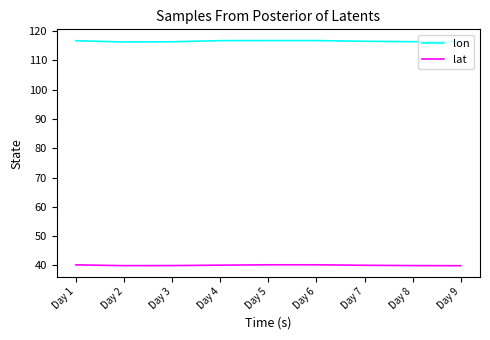

True or false: lon and lat intersect in this chart.

False